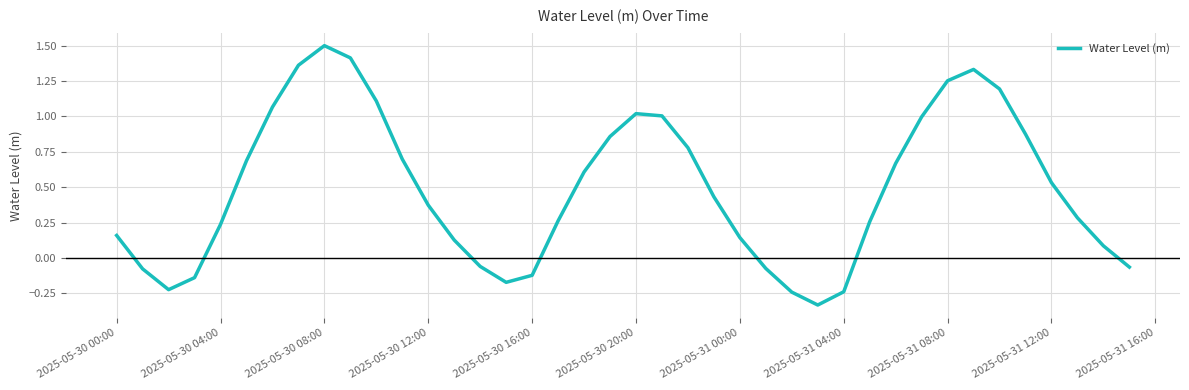

What is the maximum value shown in the chart?

1.5